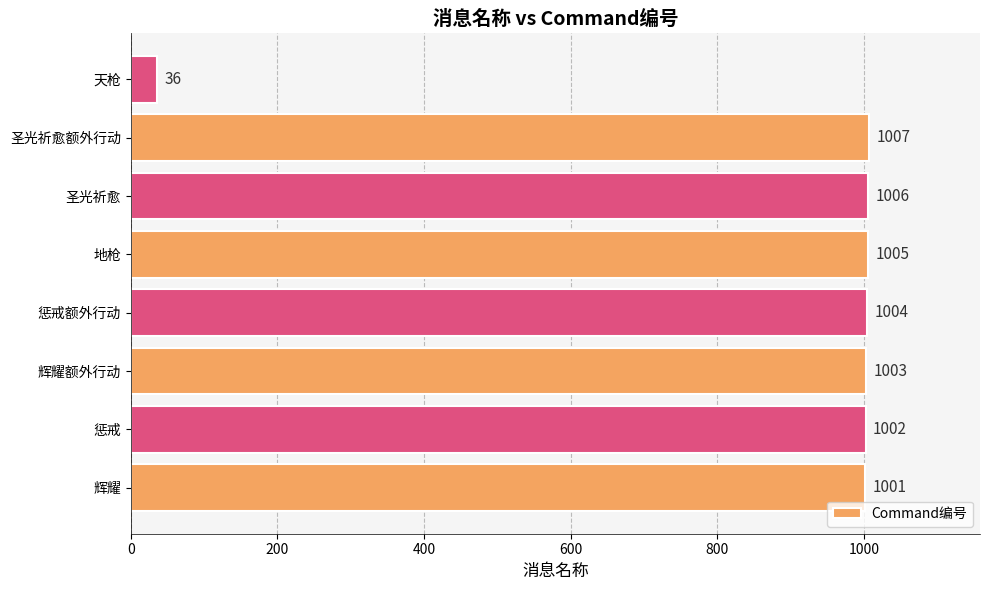

Reading bottom to top, transcribe all the data shown in this chart.

辉耀=1001	惩戒=1002	辉耀额外行动=1003	惩戒额外行动=1004	地枪=1005	圣光祈愈=1006	圣光祈愈额外行动=1007	天枪=36